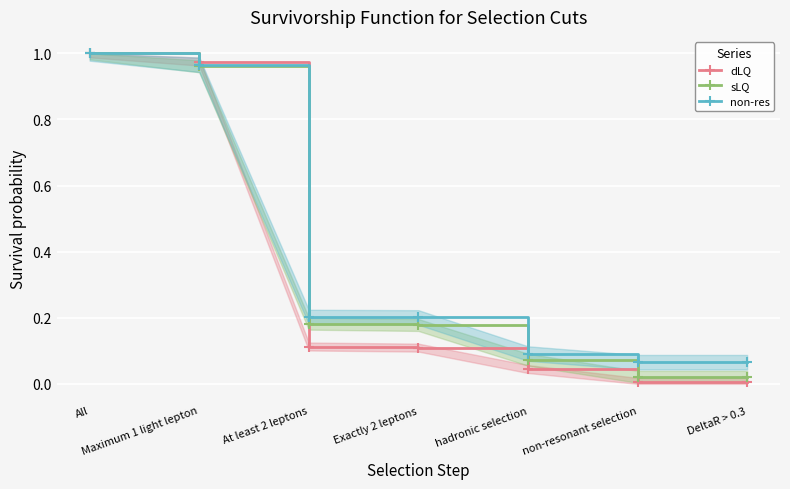

What is the label of the 2nd point from the right?

non-resonant selection